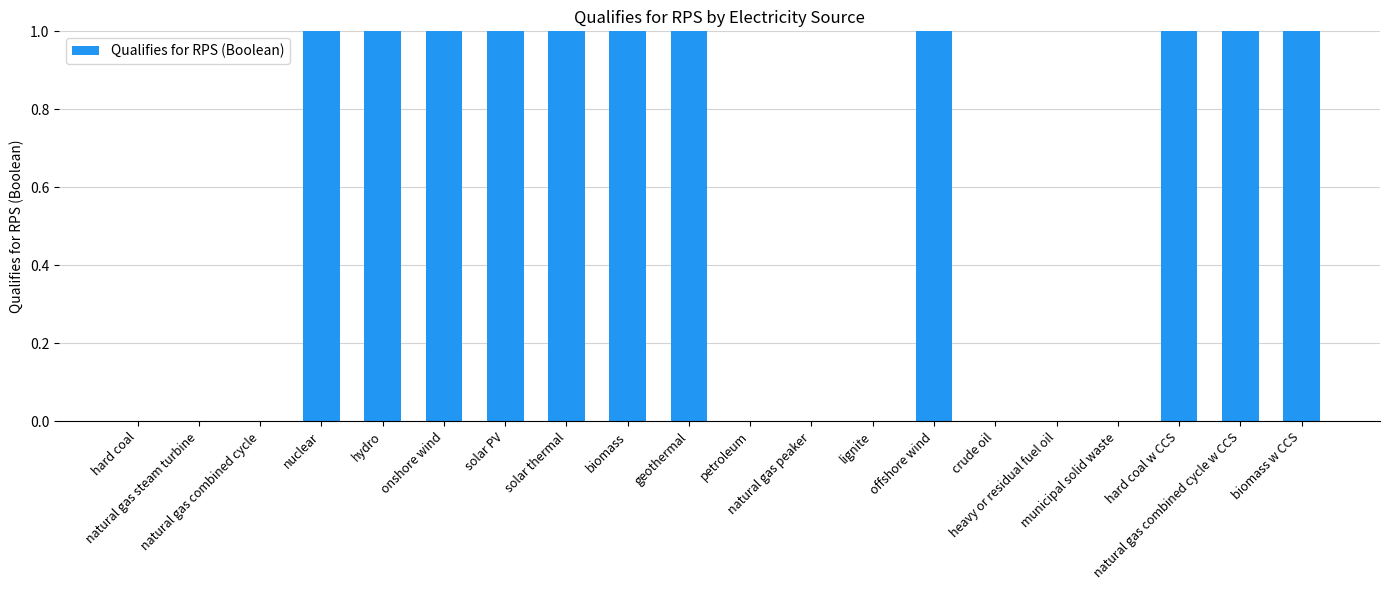

Reading left to right, transcribe all the data shown in this chart.

hard coal=0	natural gas steam turbine=0	natural gas combined cycle=0	nuclear=1	hydro=1	onshore wind=1	solar PV=1	solar thermal=1	biomass=1	geothermal=1	petroleum=0	natural gas peaker=0	lignite=0	offshore wind=1	crude oil=0	heavy or residual fuel oil=0	municipal solid waste=0	hard coal w CCS=1	natural gas combined cycle w CCS=1	biomass w CCS=1